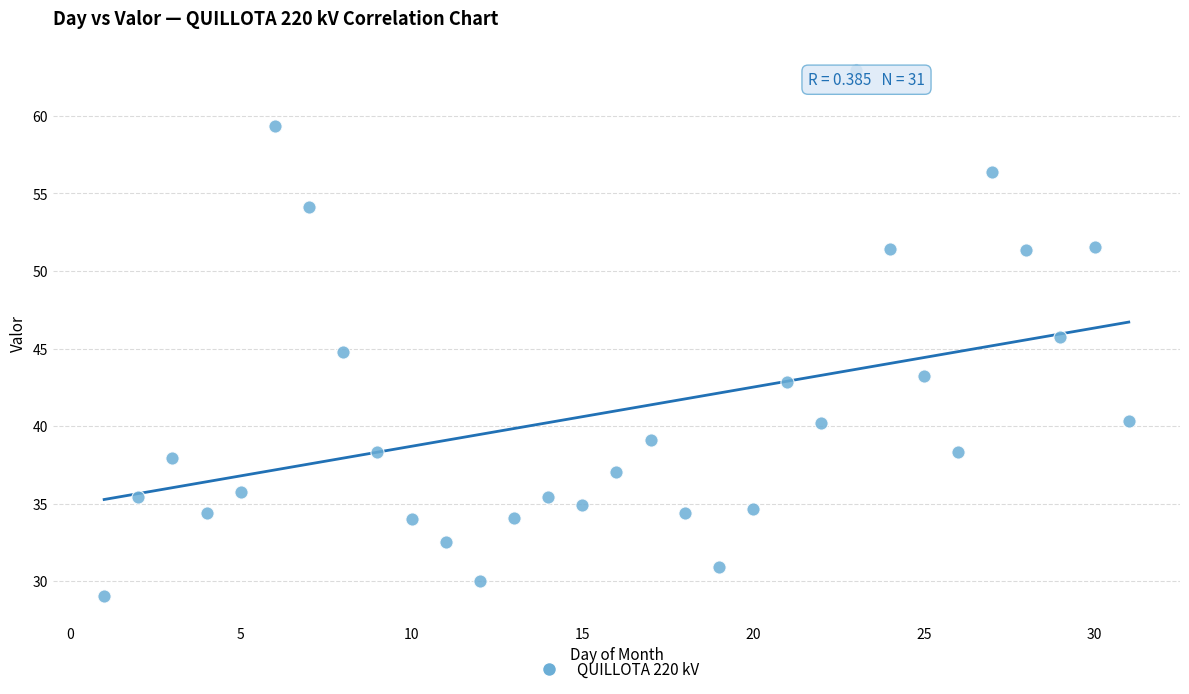

What is the range of Y values (max minus min)?

33.9